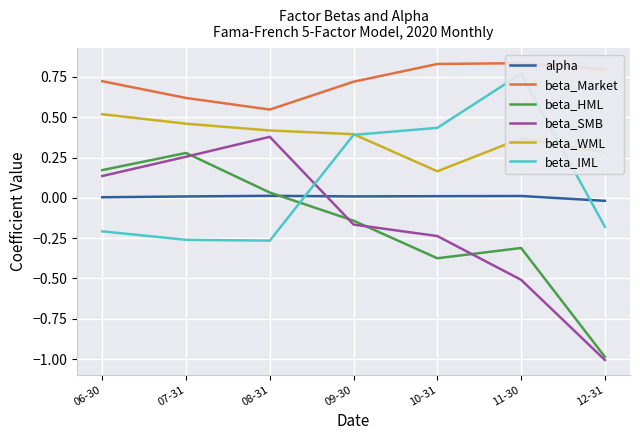

How many lines are shown in the chart?

6